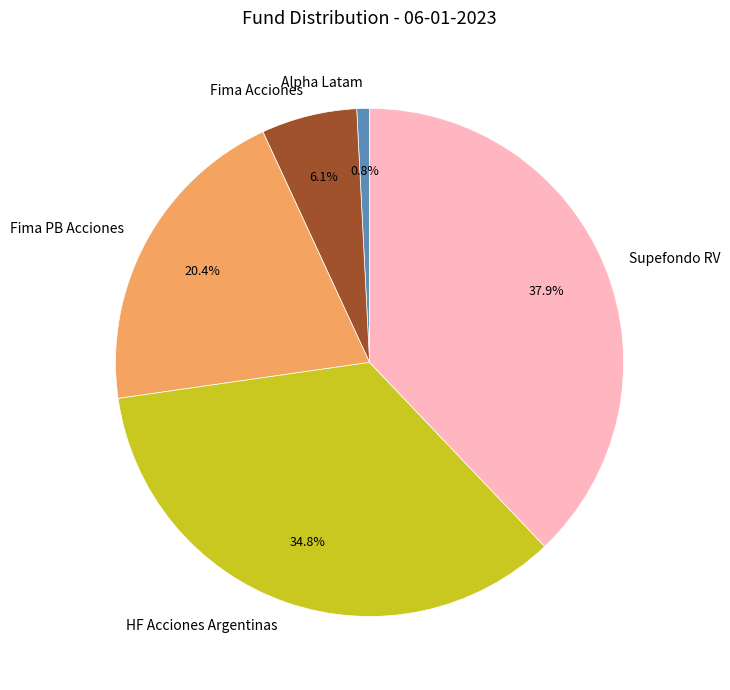

To the nearest percent, what is the difference between the largest and smallest slice percentages?

37%